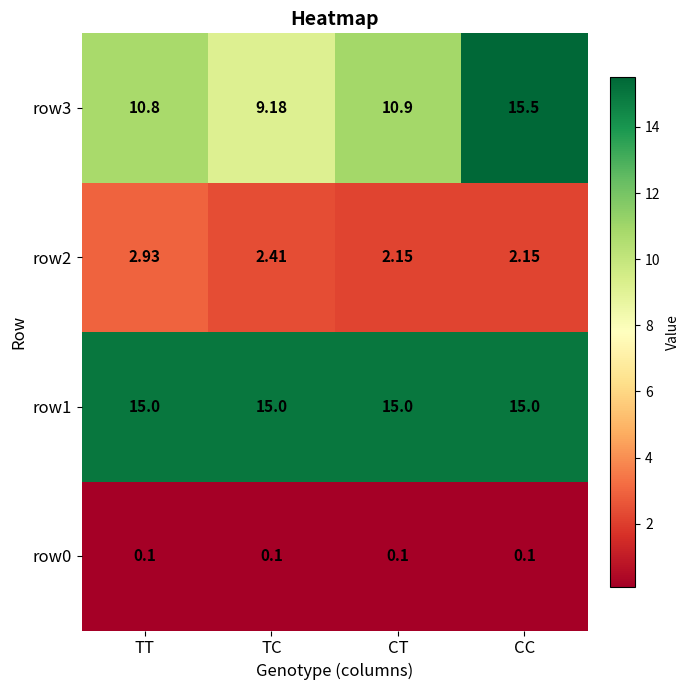

What is the smallest value displayed?

0.1